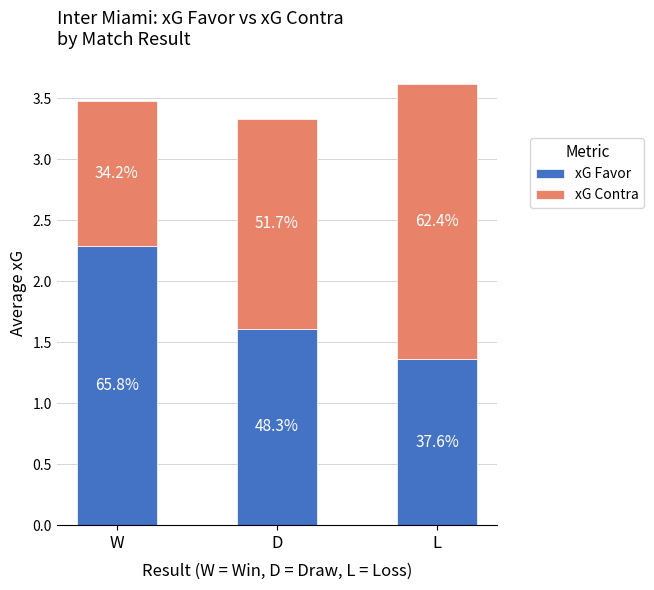

What is the total value across all series at D?

3.3